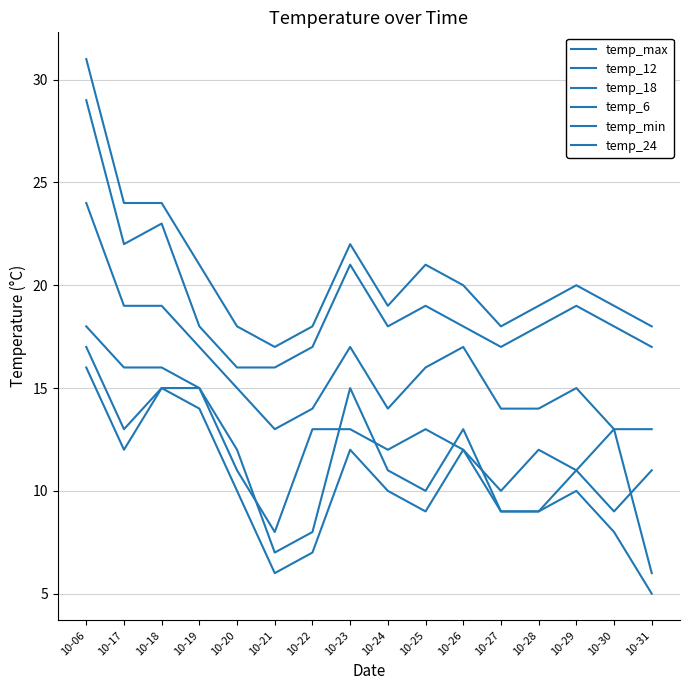

Does the chart display data point markers on the line(s)?

No